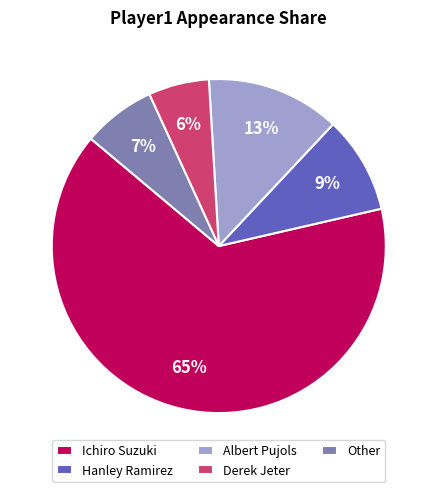

How many slices are in this pie chart?

5